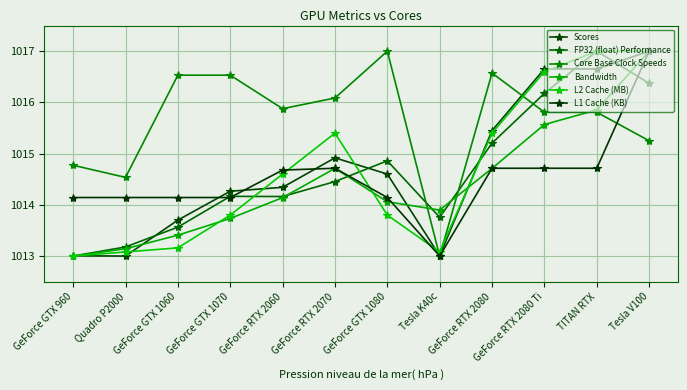

What is the highest value of the Core Base Clock Speeds series?

1017.0